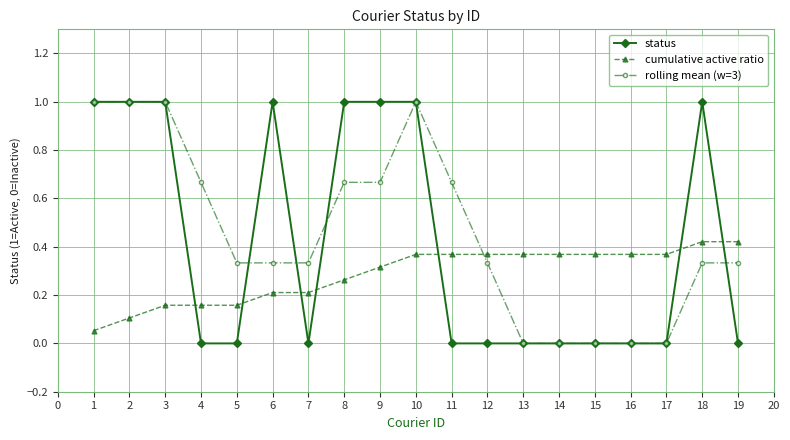

What is the value of the status point at the 1st from the left?

1.0